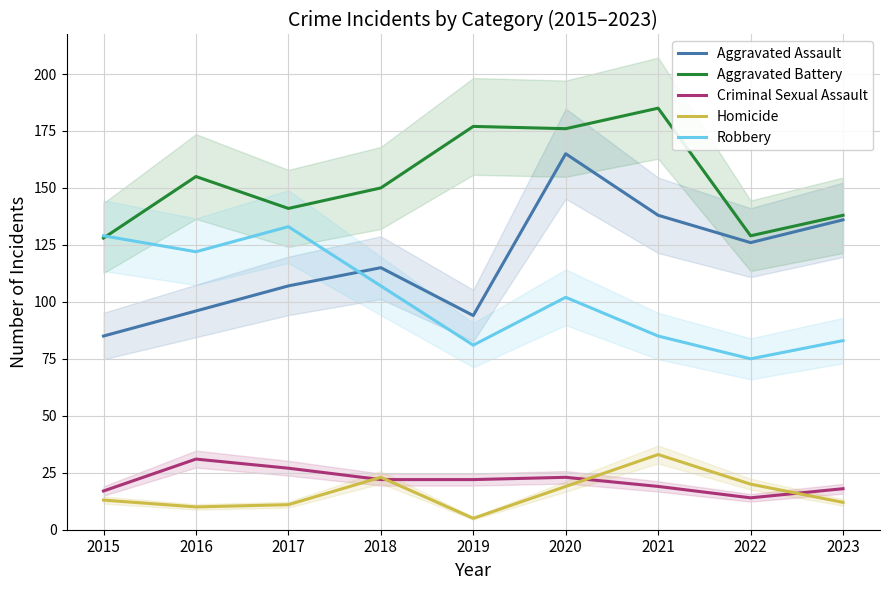

How many categories are shown in the chart?

9